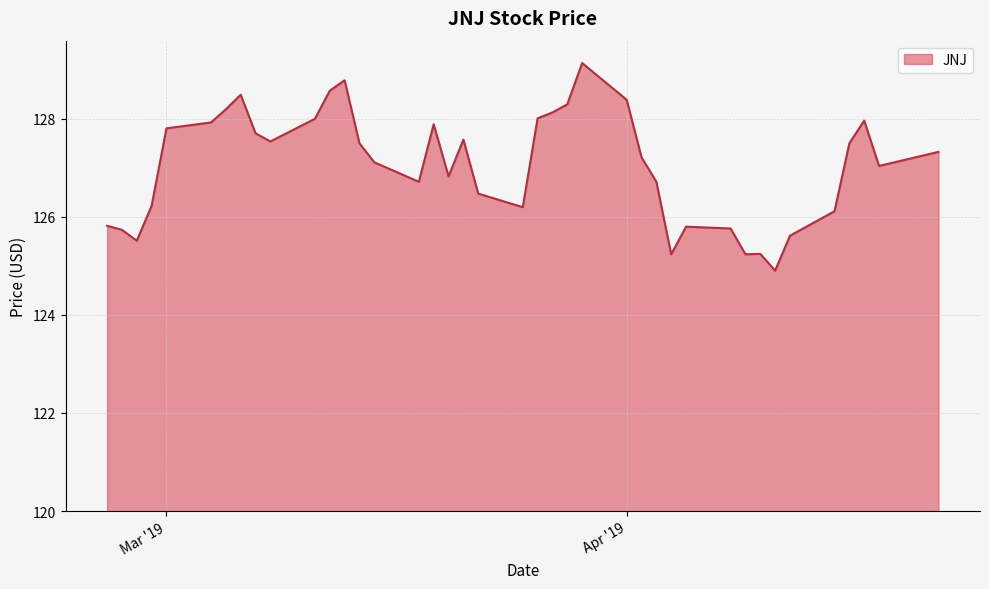

What is the greatest value displayed?

129.1